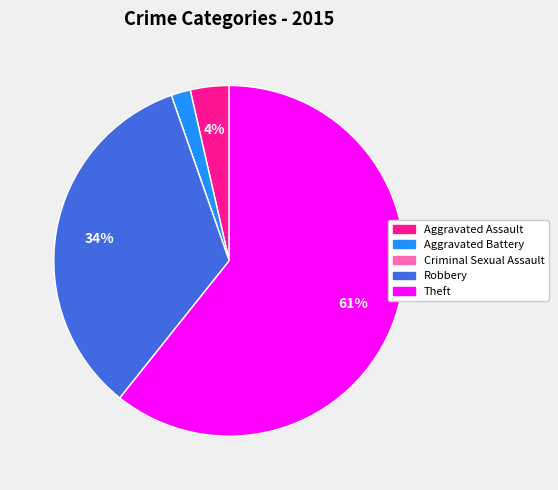

To the nearest percent, what percentage of the pie is Aggravated Assault?

4%